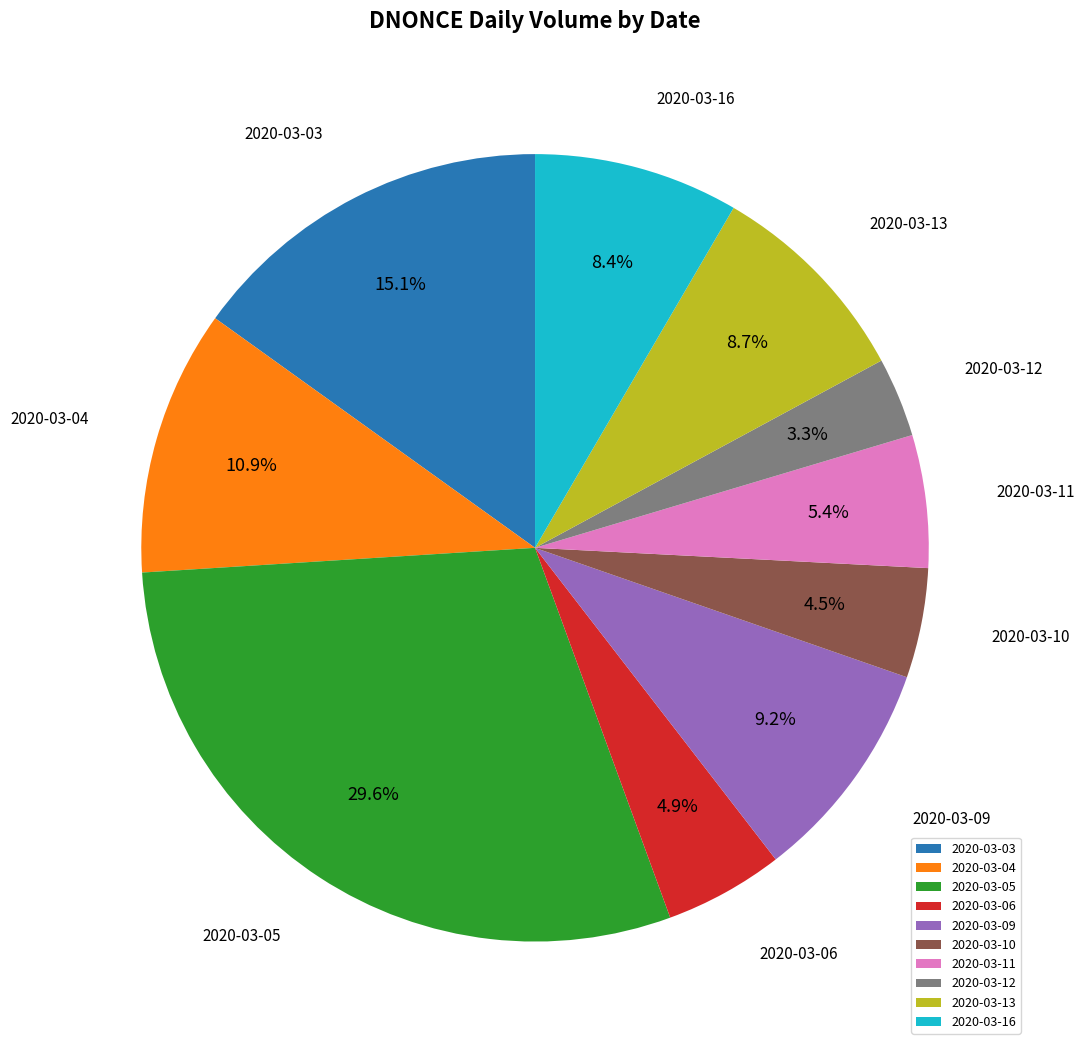

To the nearest percent, what is the combined percentage of 2020-03-11 and 2020-03-13?

14%